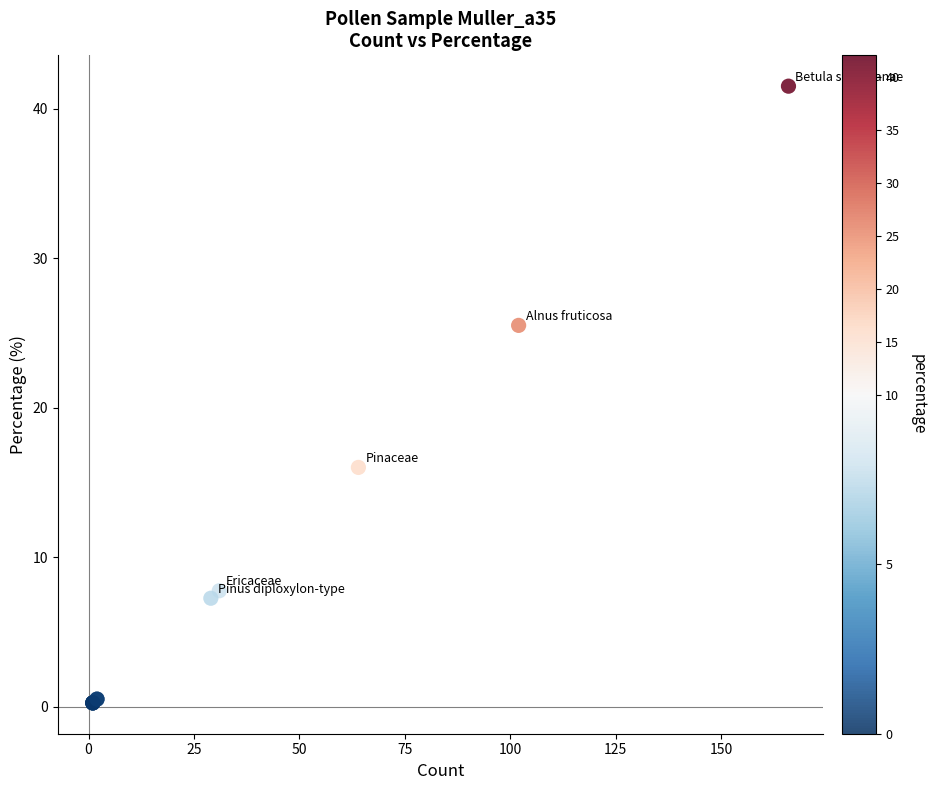

What Y value in the scatter plot is closest to 20?

16.0